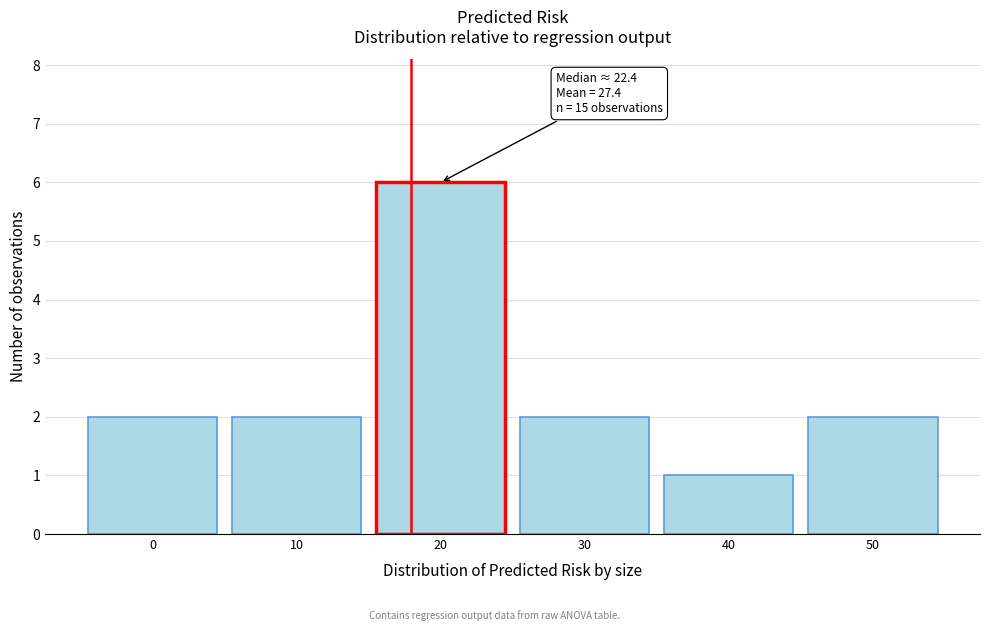

Reading left to right, what are all the values shown in this chart?

2	2	6	2	1	2